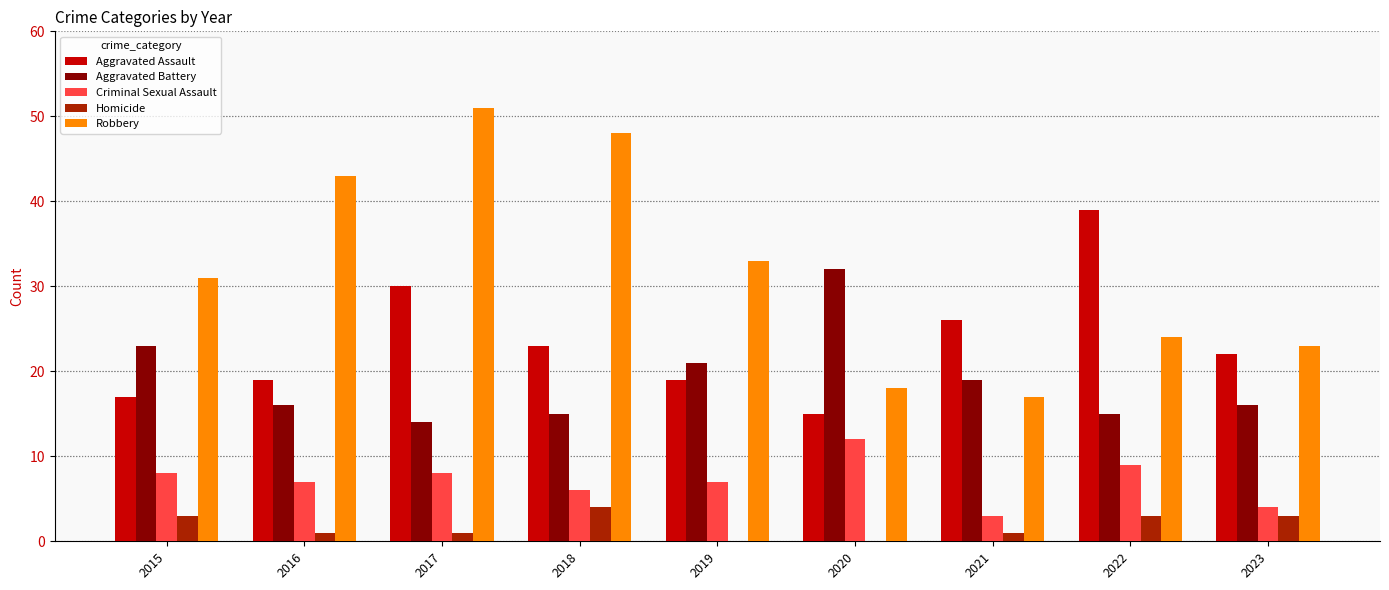

How many distinct data groups are displayed?

5